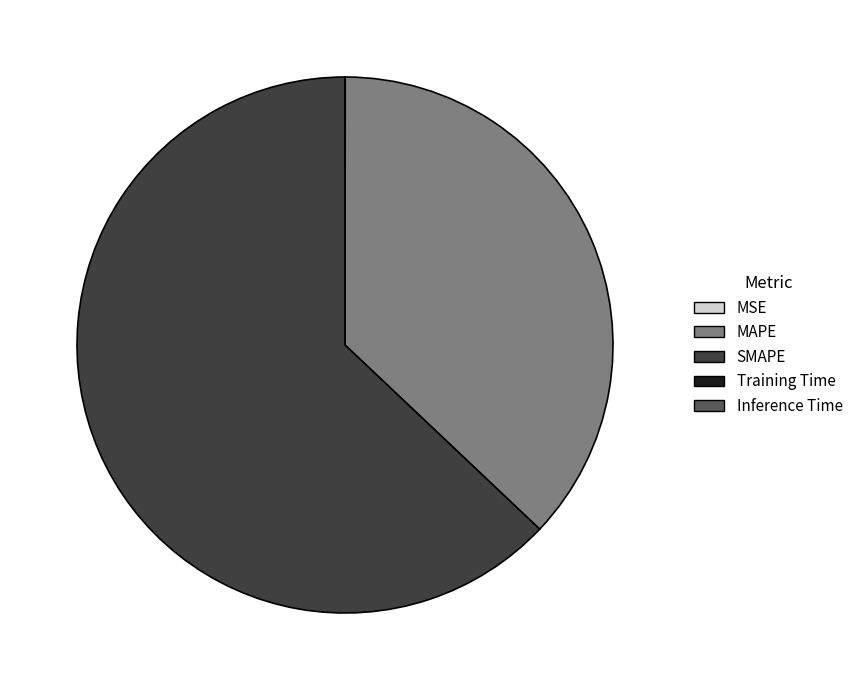

Is there a majority slice in this chart?

Yes